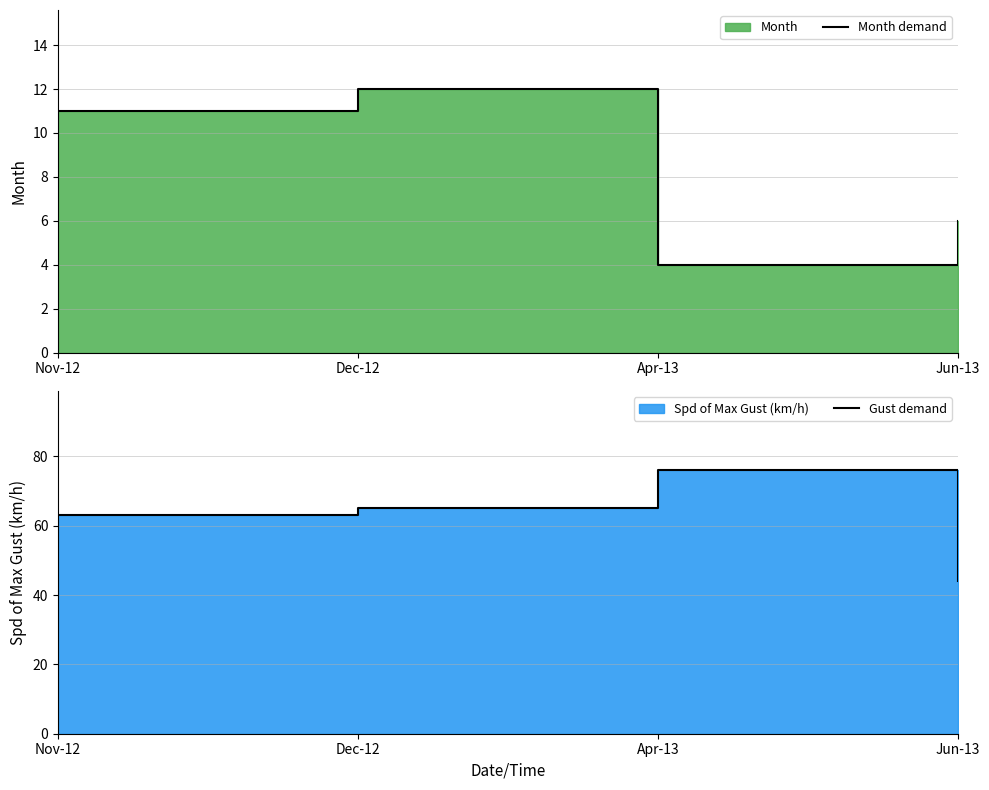

Does the chart display data point markers on the line(s)?

No